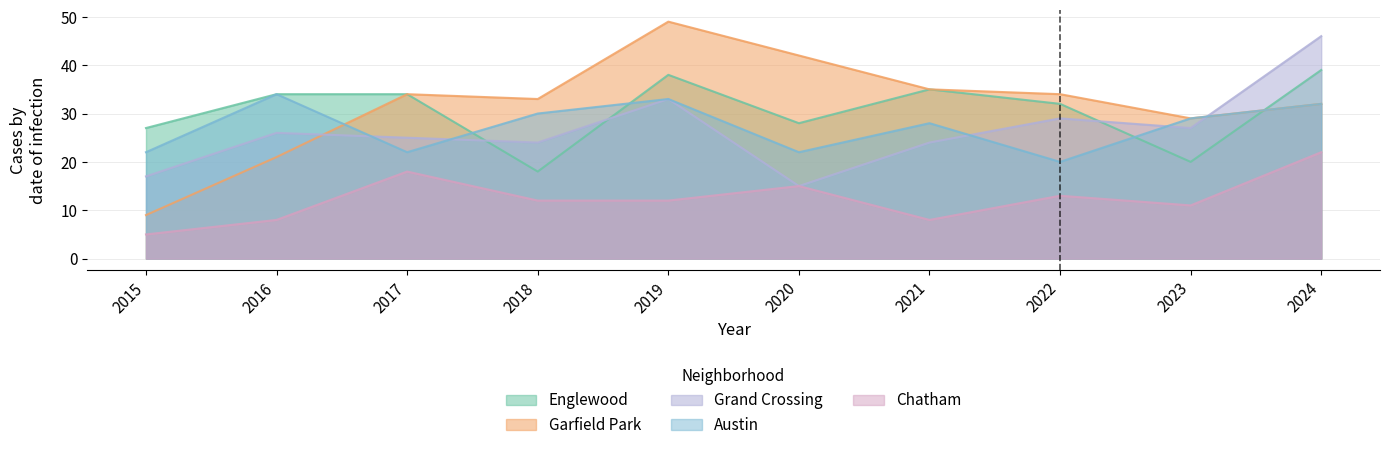

What are all the series names shown in the legend?

Englewood, Garfield Park, Grand Crossing, Austin, Chatham